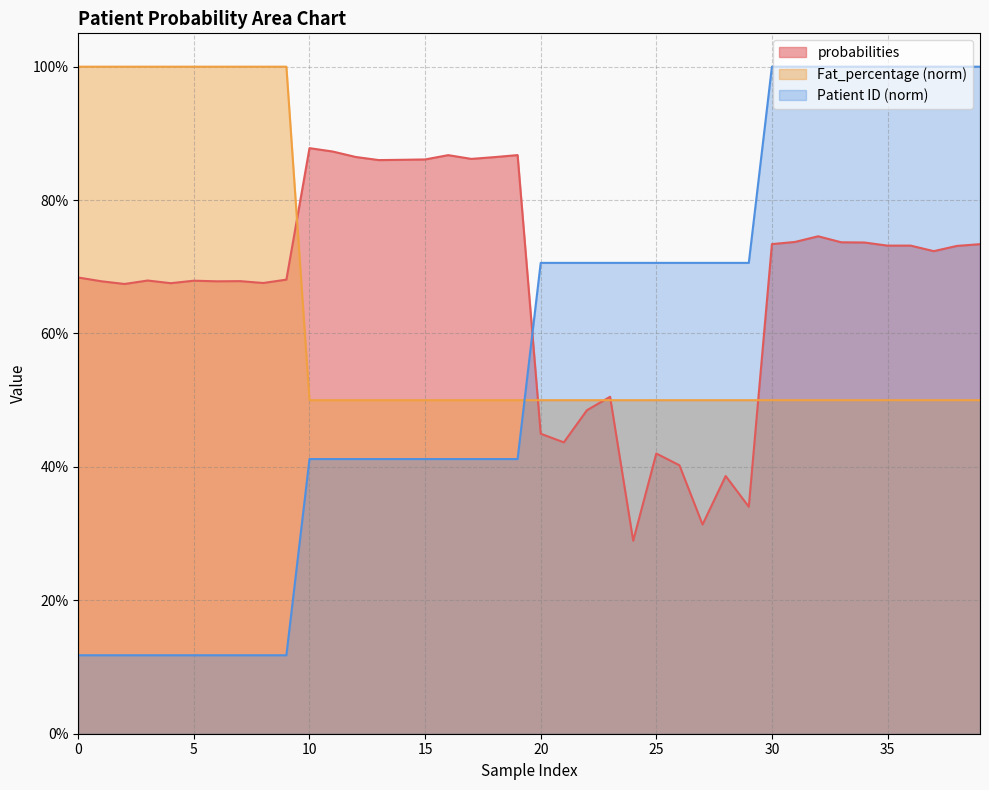

After their last crossing, which series has the higher values: probabilities or Fat_percentage?

probabilities